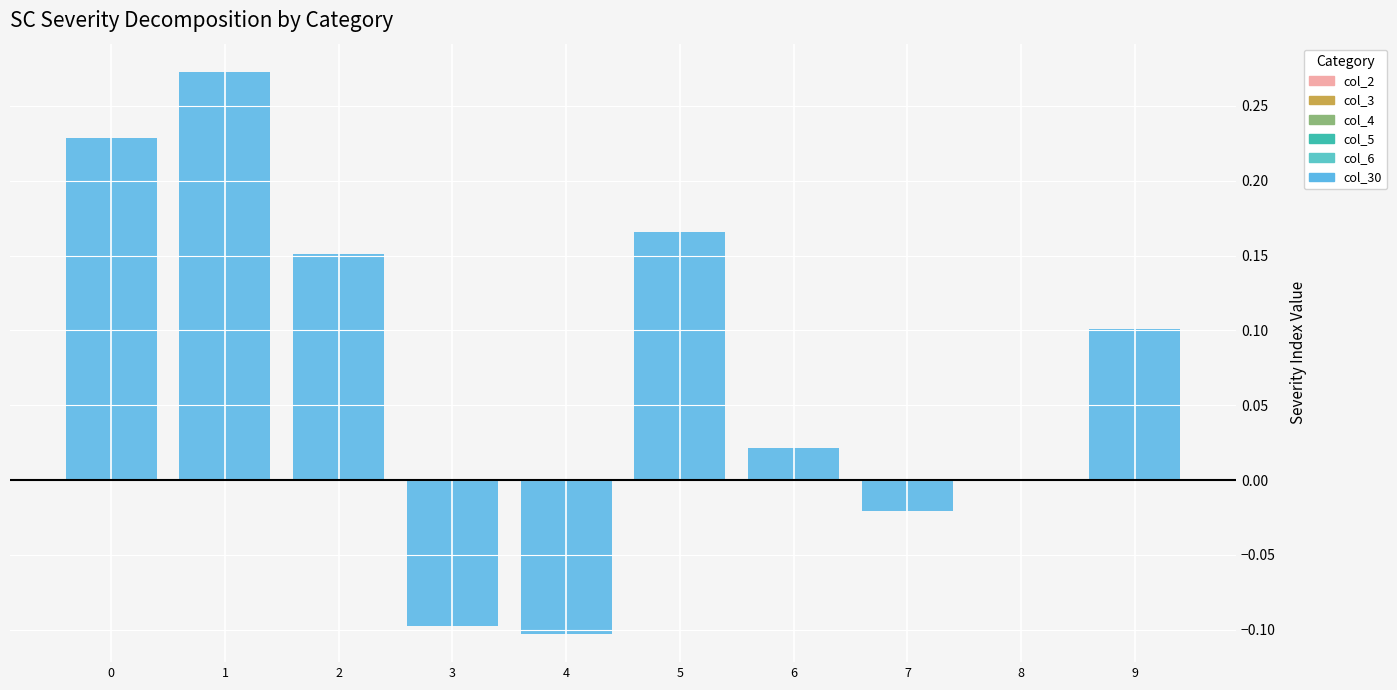

What are all the series names shown in the legend?

col_2, col_3, col_4, col_5, col_6, col_30